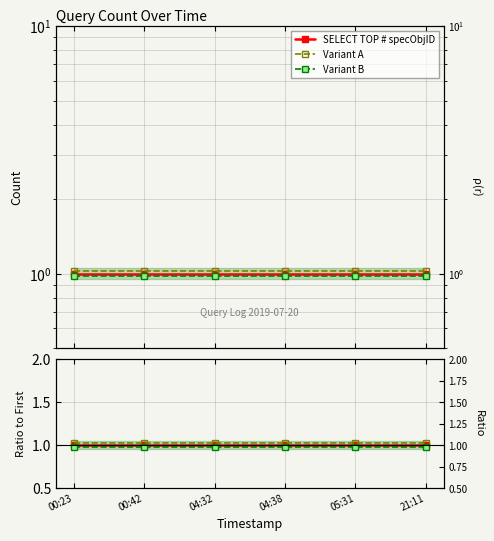

The value of Variant A at 04:32 is 1.0. True or false?

True